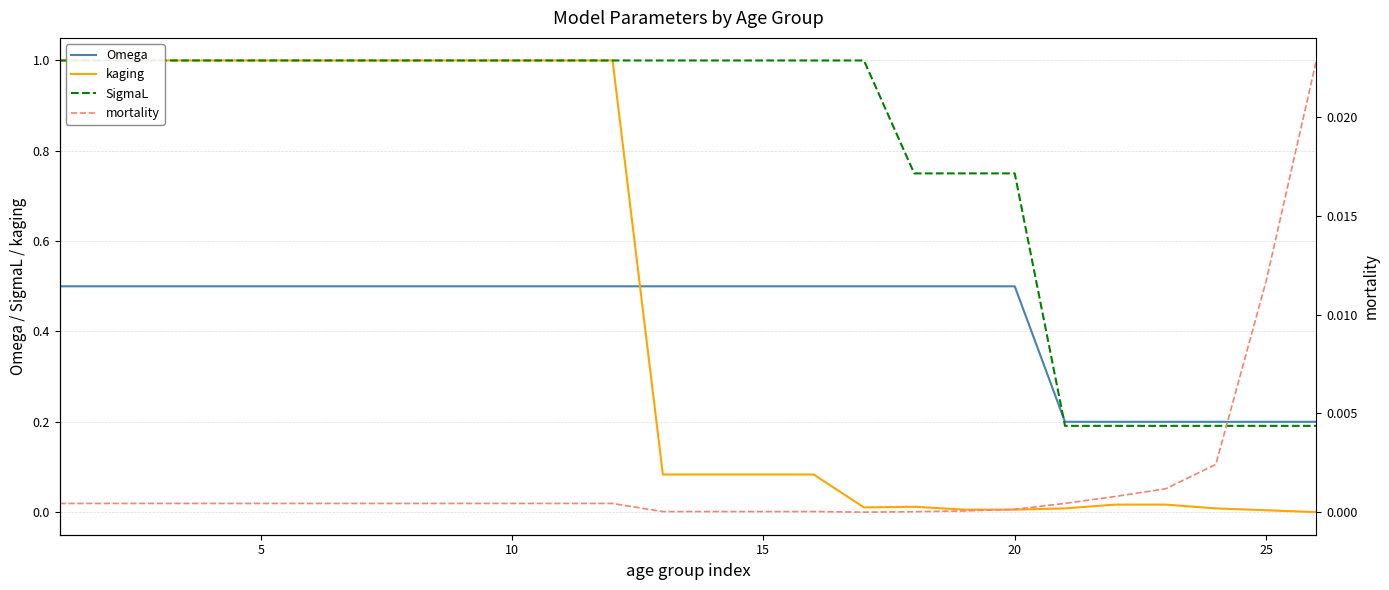

How many positive values does the kaging series have?

25